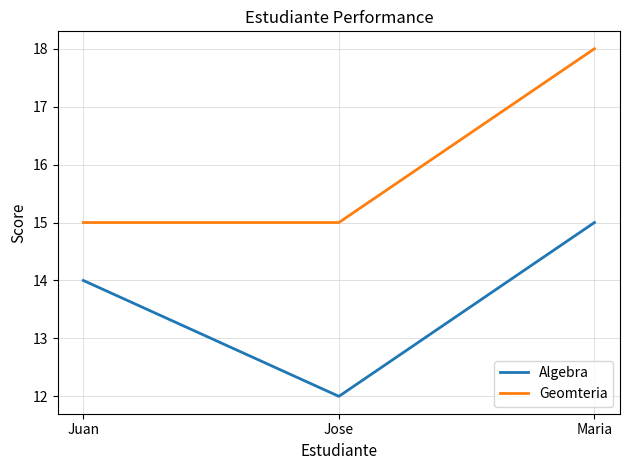

Count the Algebra values in the range 12 to 15.

3